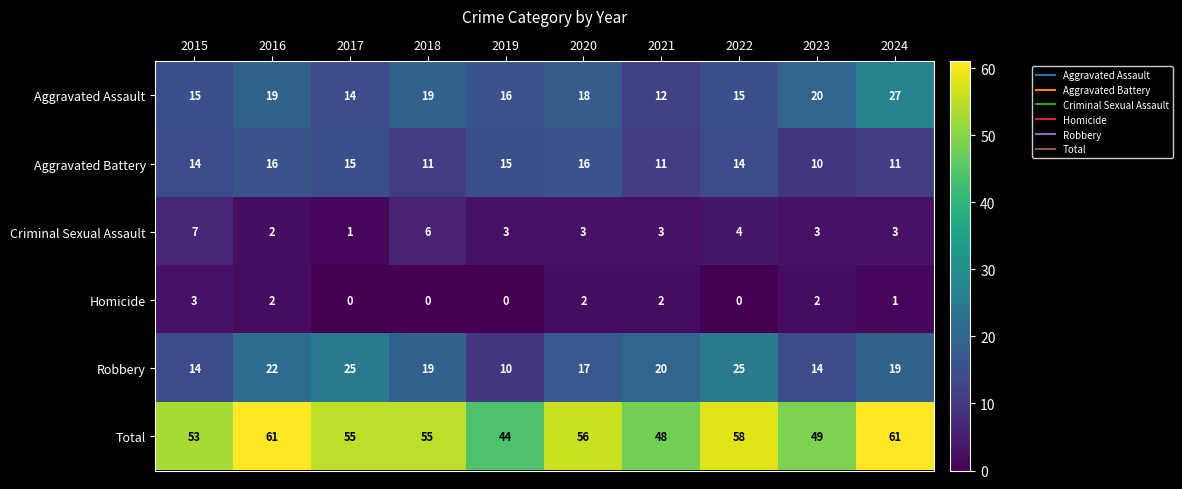

How many values in the Criminal Sexual Assault series are below 3?

2